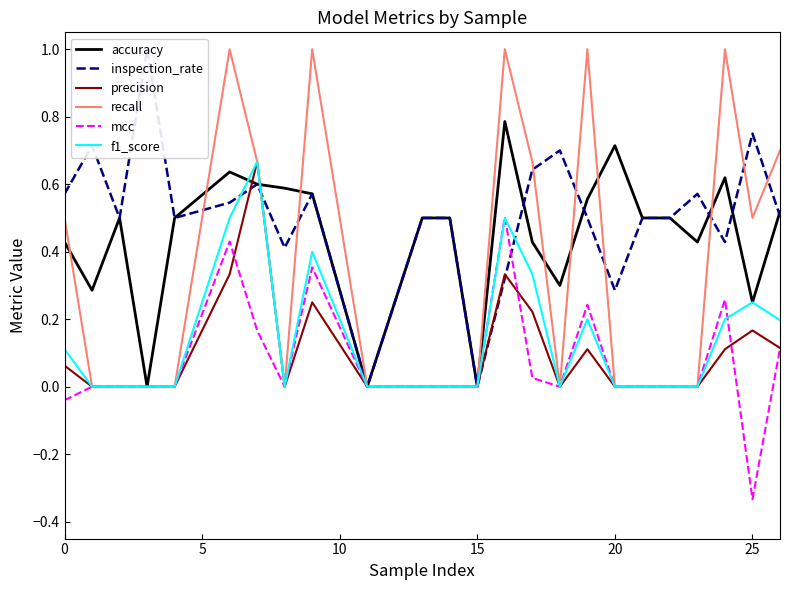

True or false: precision has a value of -0.3 at 20.

False